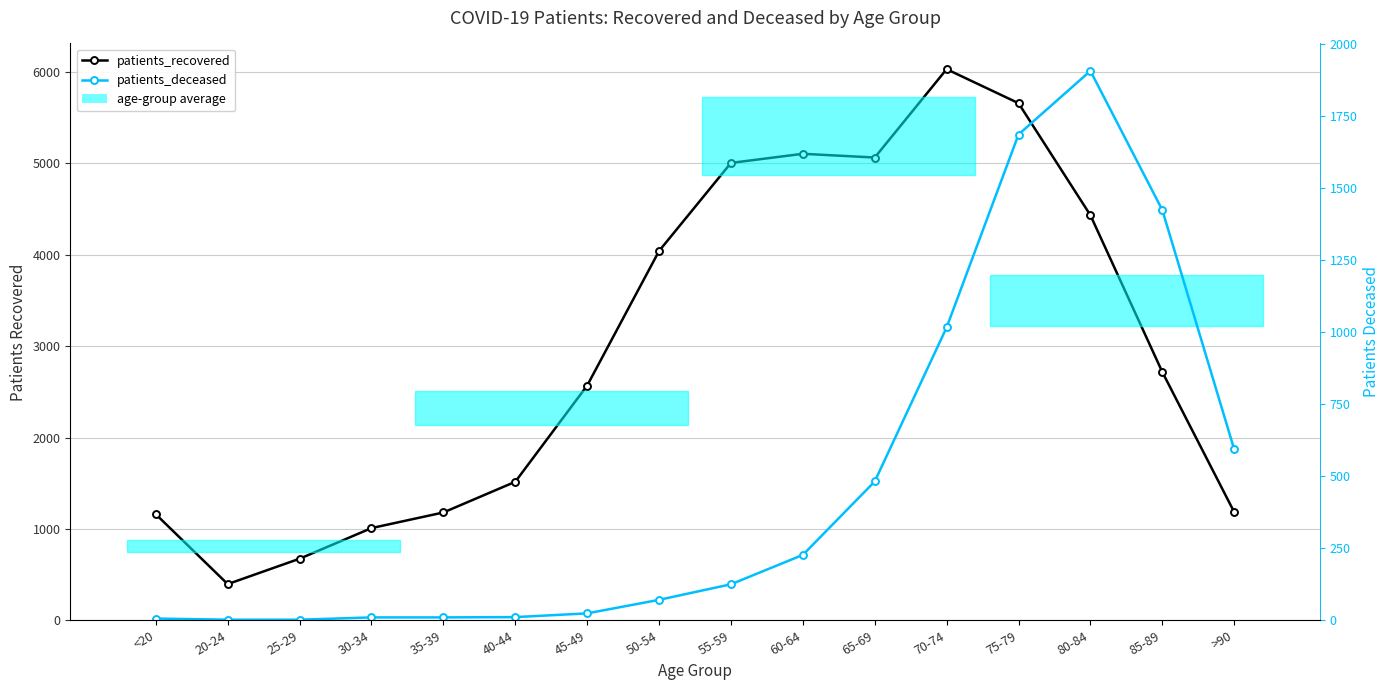

True or false: patients_recovered and patients_deceased cross at least once.

False